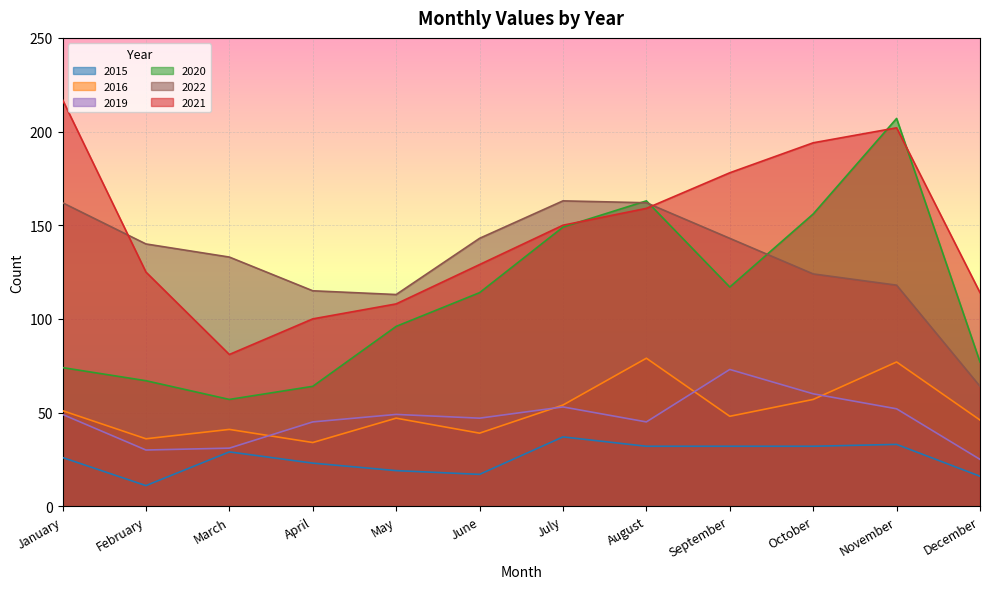

Which series has the largest total across all categories?

2021